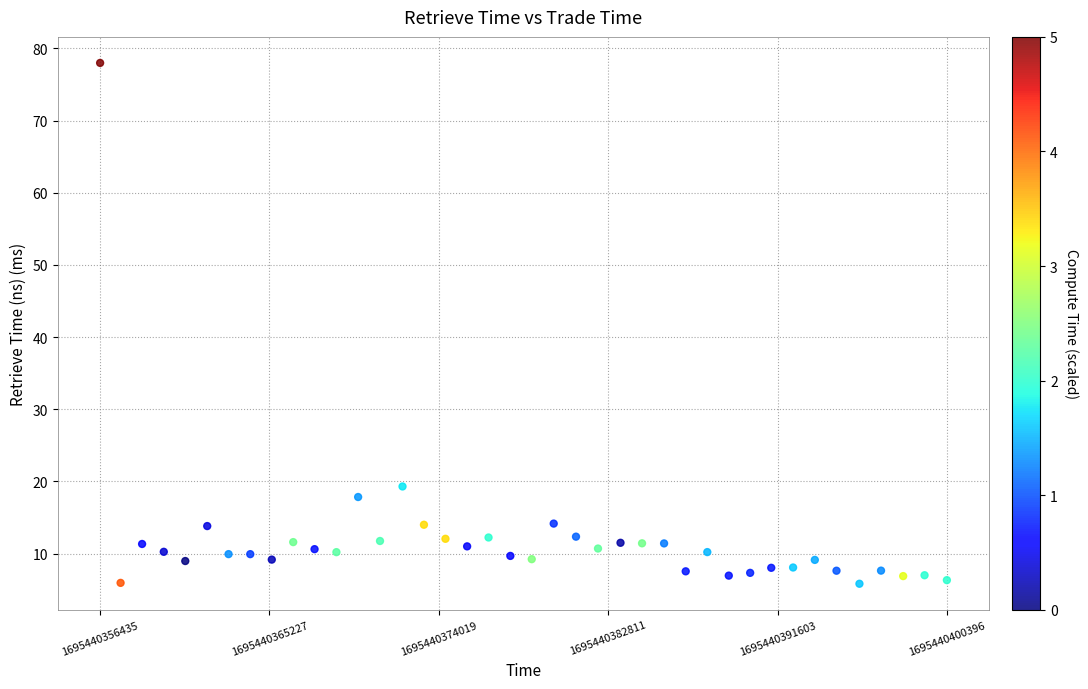

What is the range of Y values (max minus min)?

72.2